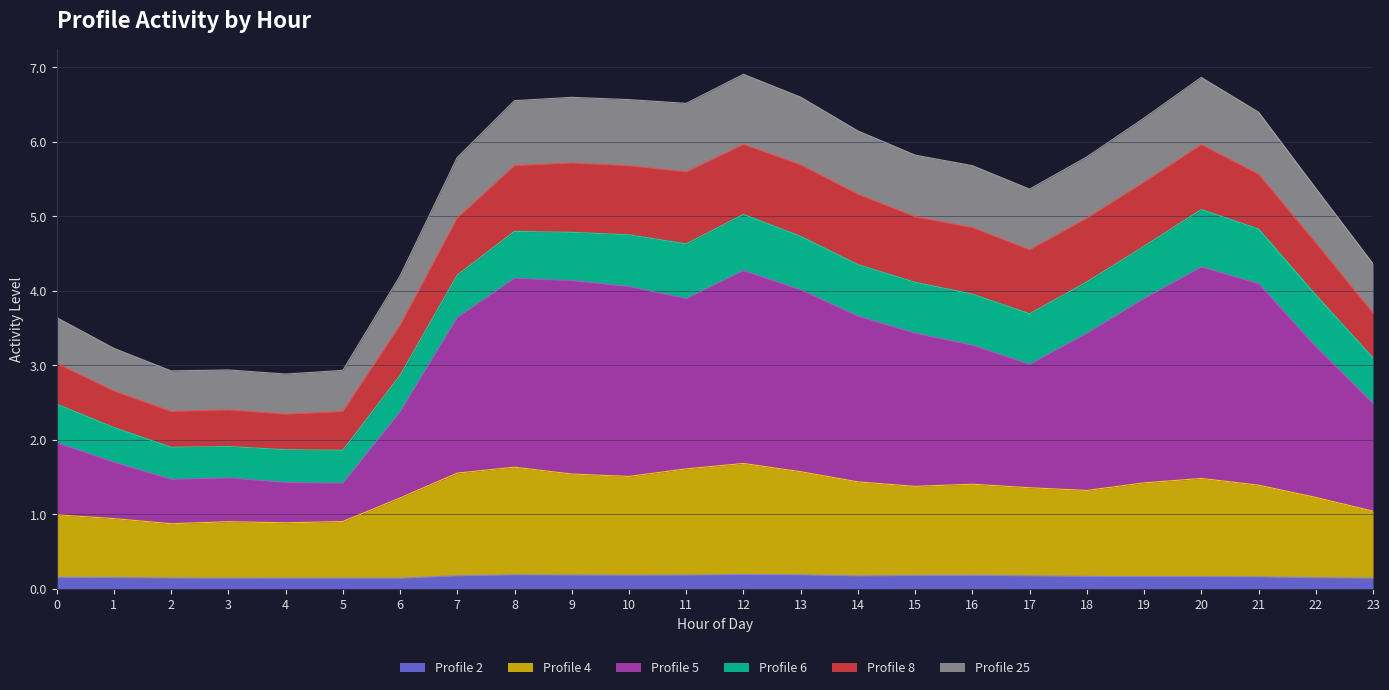

Does the chart display data point markers on the line(s)?

No